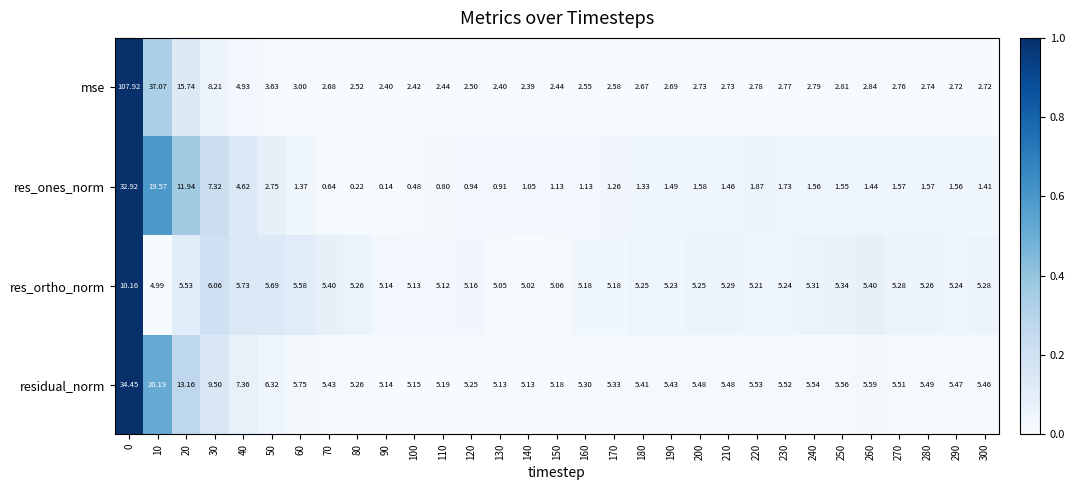

Which label corresponds to the smallest value in the chart?

90